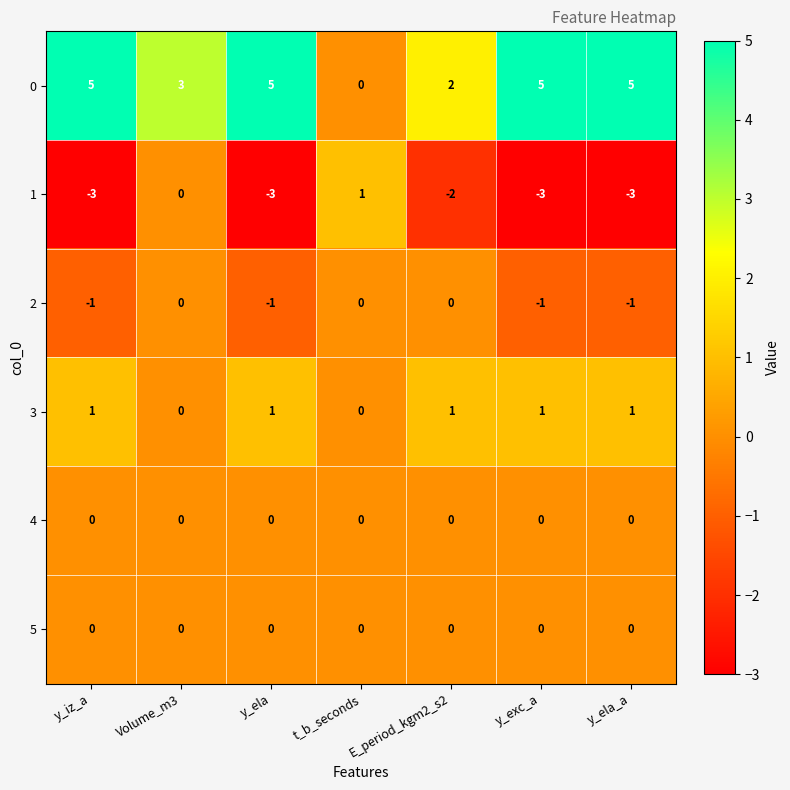

At which category is the sum across all series the highest?

Volume_m3